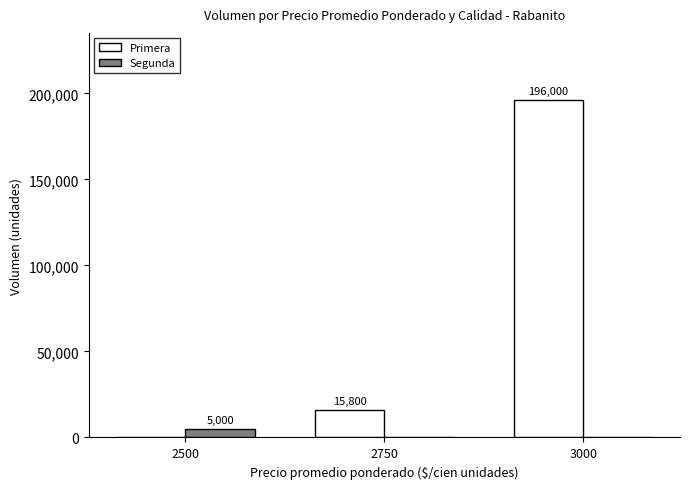

Which series has the largest range (max minus min)?

Primera